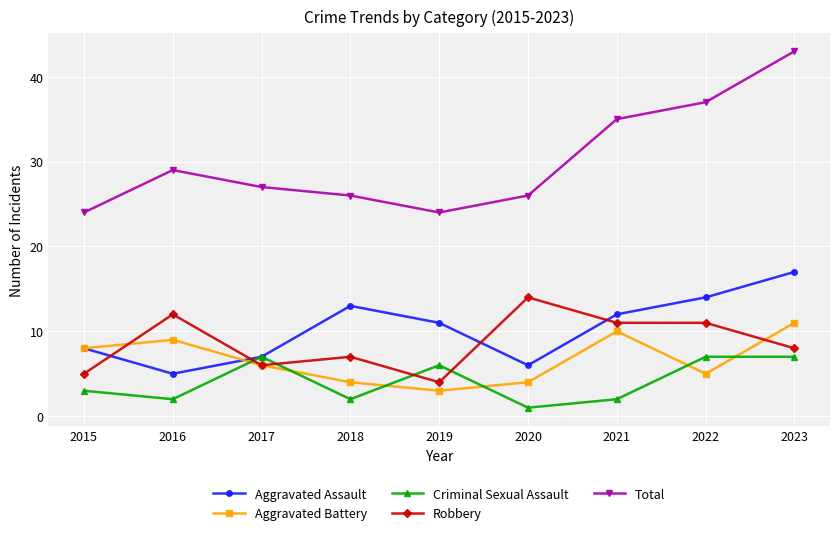

What is the difference between the maximum and minimum values in the Robbery series?

10